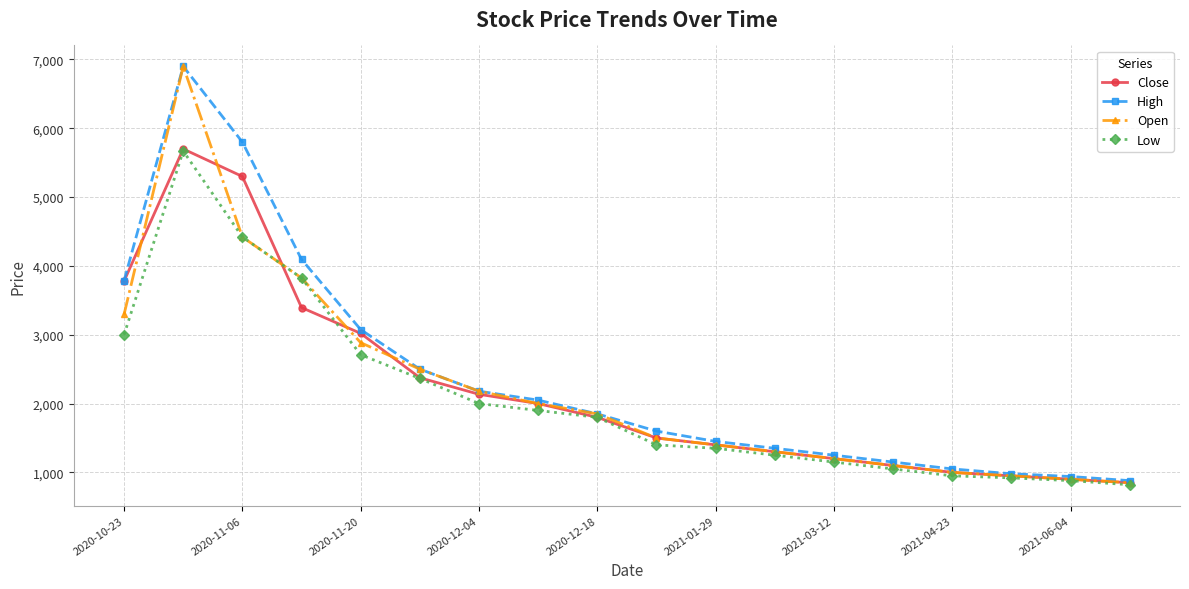

Reading left to right, extract all data points from this chart.

Close: 3780	5700	5300	3395	3020	2375	2135	2000	1800	1500	1400	1300	1200	1100	1000	950	900	850
High: 3785	6900	5800	4095	3075	2500	2180	2050	1850	1600	1450	1350	1250	1150	1050	980	940	880
Open: 3295	6900	4420	3825	2885	2500	2180	2000	1850	1500	1400	1300	1200	1100	1000	950	900	850
Low: 3000	5670	4420	3825	2710	2365	2000	1900	1800	1400	1350	1250	1150	1050	950	920	880	820